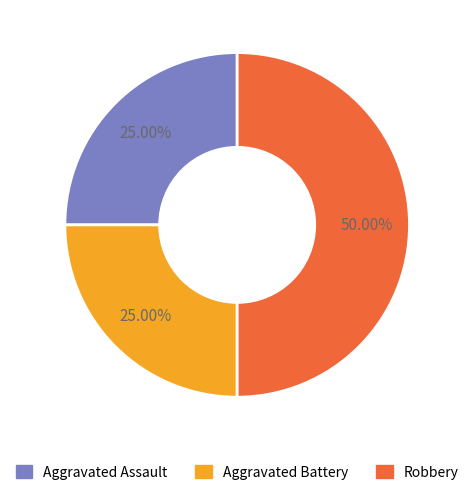

How many segments does this pie chart have?

3